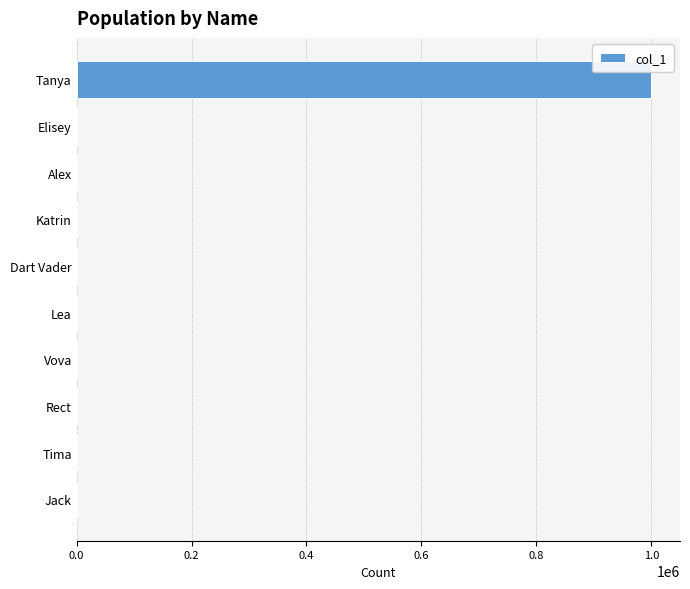

Is it true that the value at Tanya is 1000000?

True